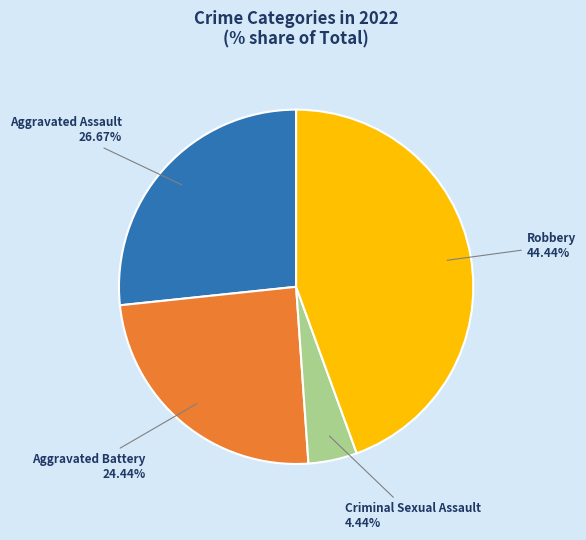

Which slice is the smallest?

Criminal Sexual Assault